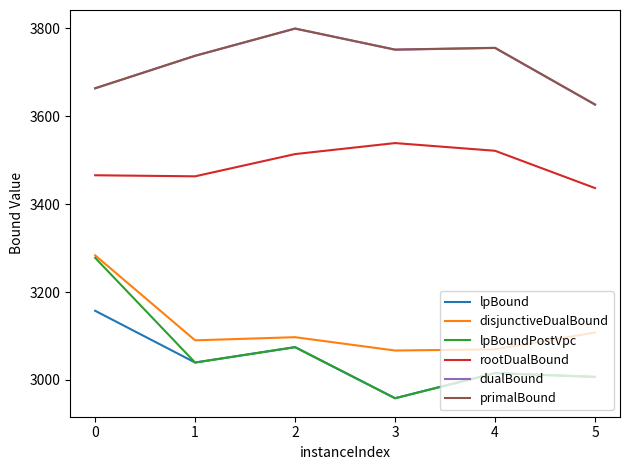

At how many categories does at least one series exceed 3456?

6